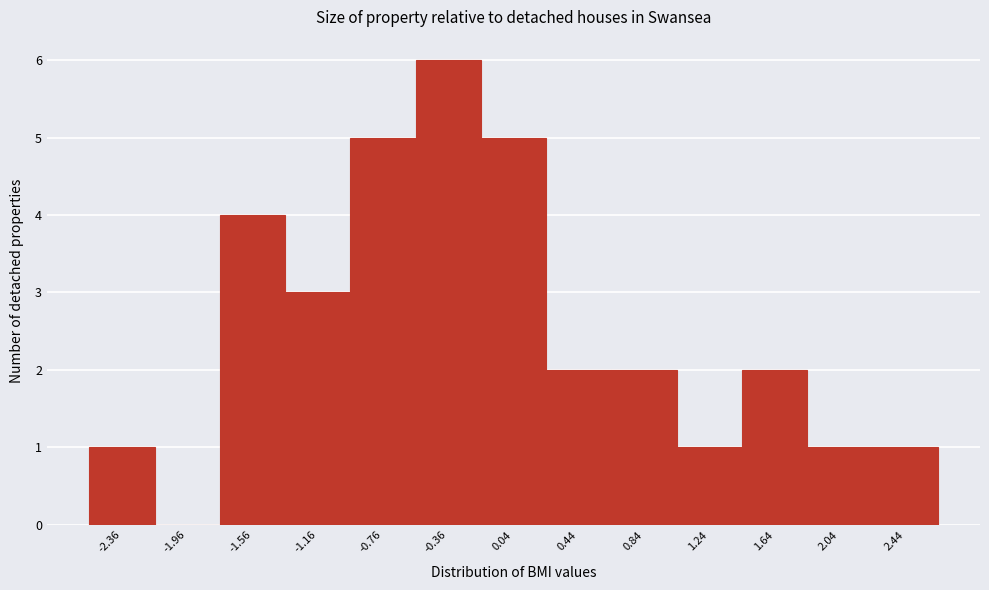

Reading left to right, list all the values displayed in this chart.

-2.36=1	-1.96=0	-1.56=4	-1.16=3	-0.76=5	-0.36=6	0.04=5	0.44=2	0.84=2	1.24=1	1.64=2	2.04=1	2.44=1